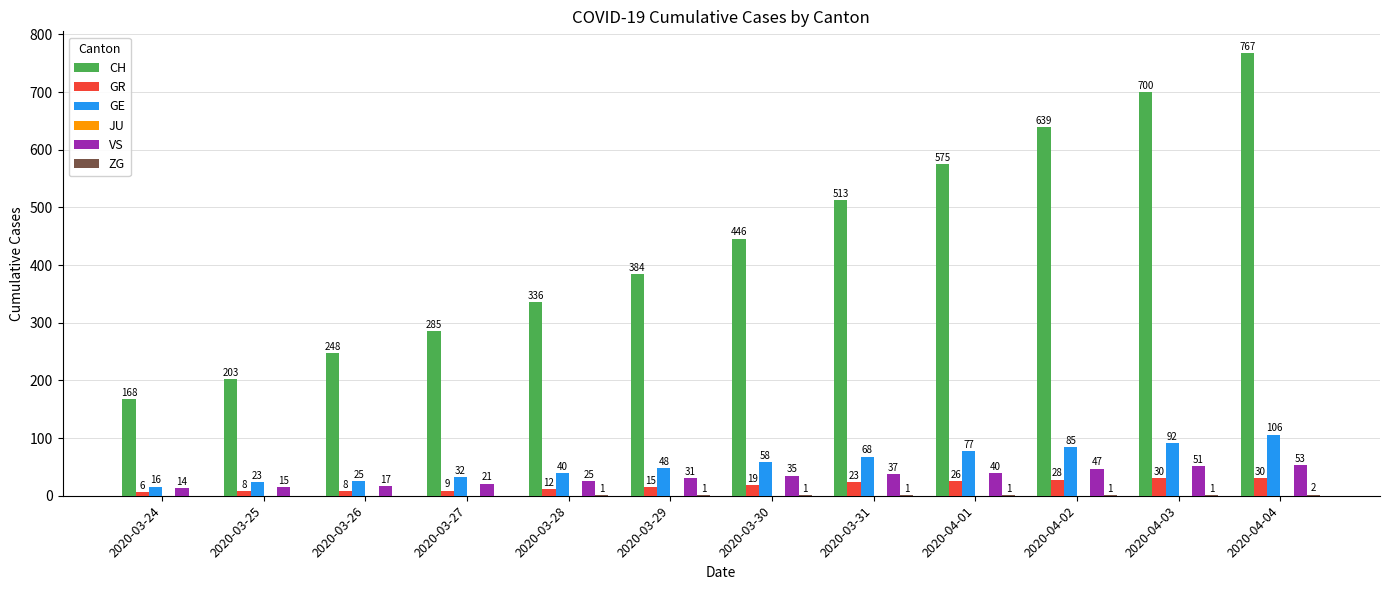

Which label corresponds to the largest value in the chart?

2020-04-04